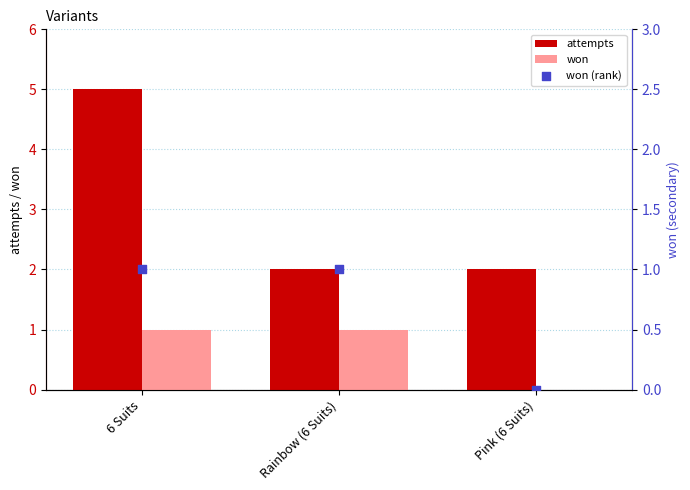

Which series has the largest total across all categories?

attempts